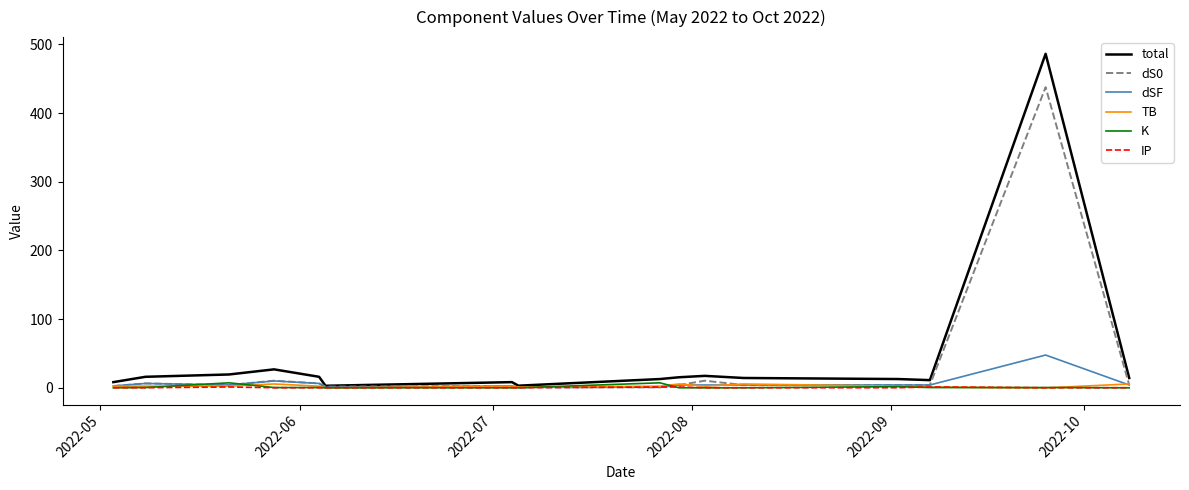

What is the maximum value shown in the chart?

486.2